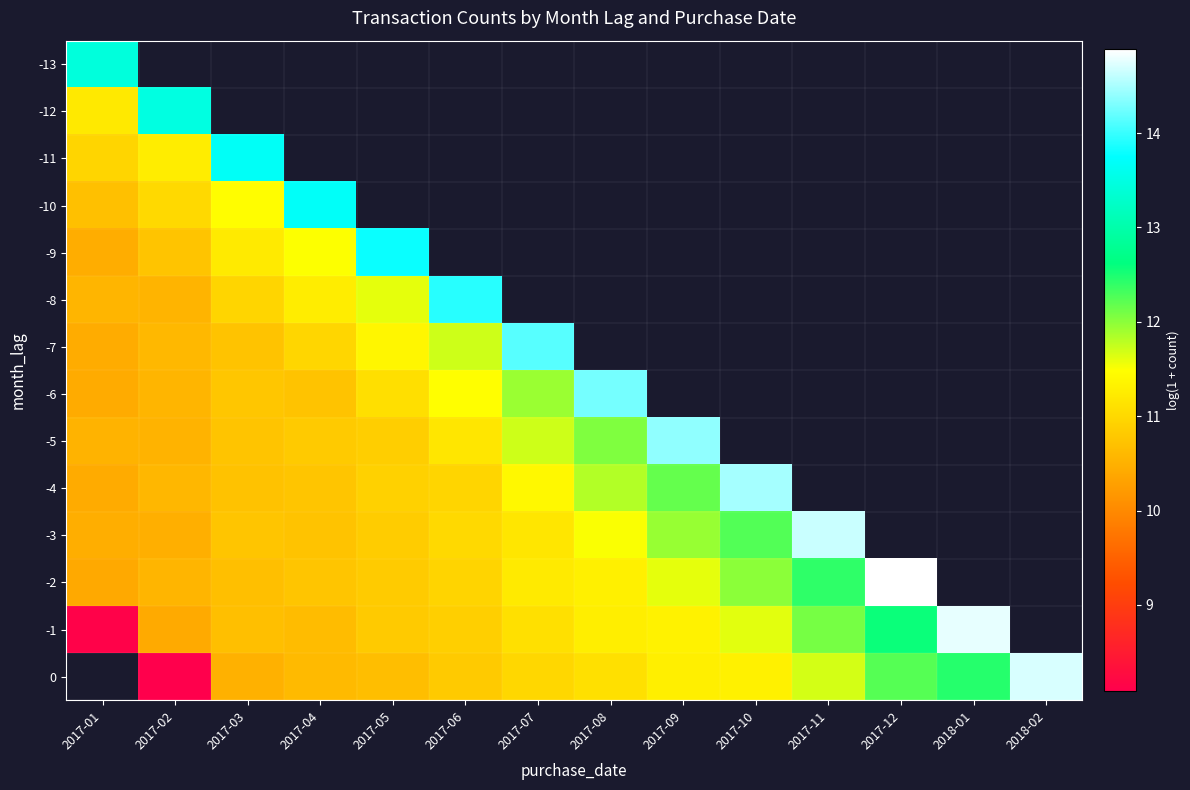

Is the value of -12 at 2018-01 greater than the value of -13 at 2017-07?

No